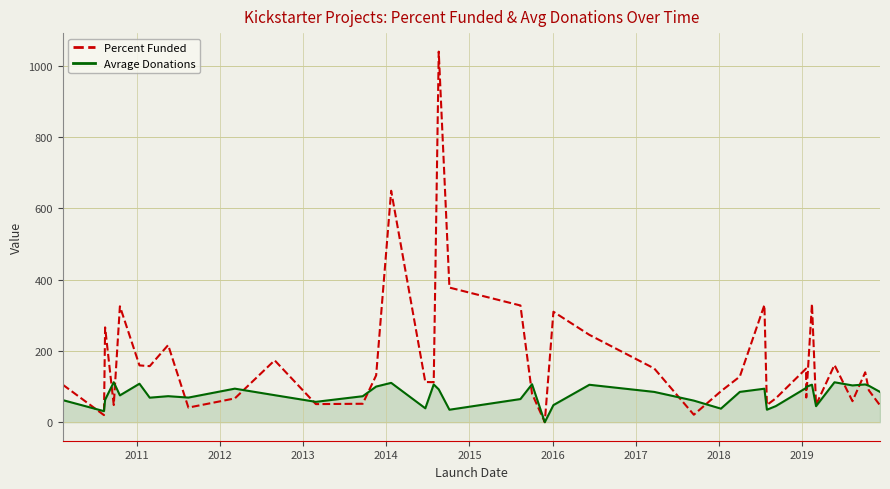

True or false: Avrage Donations has more than 0 interior local peaks.

True